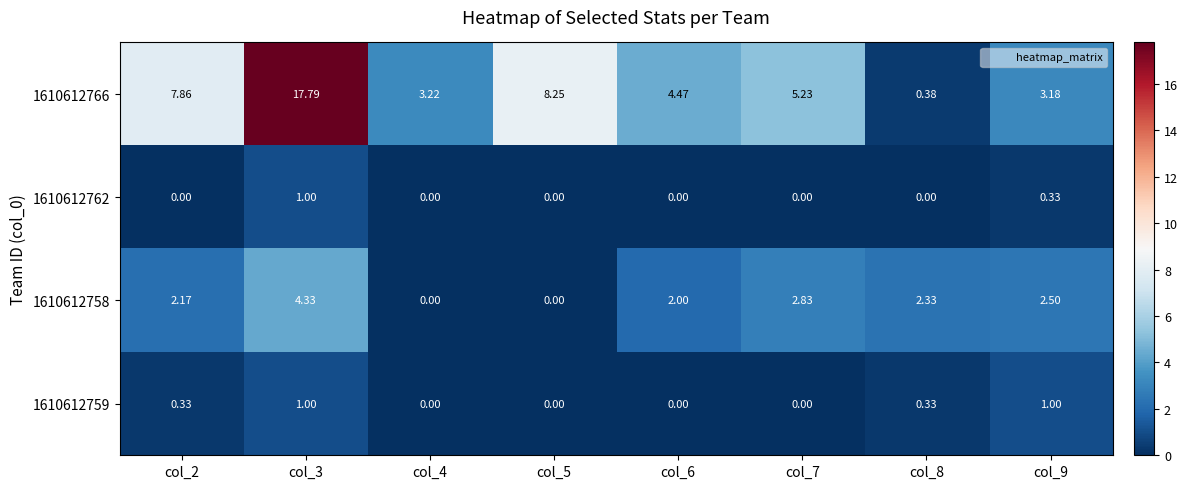

Which series has the largest total across all categories?

1610612766